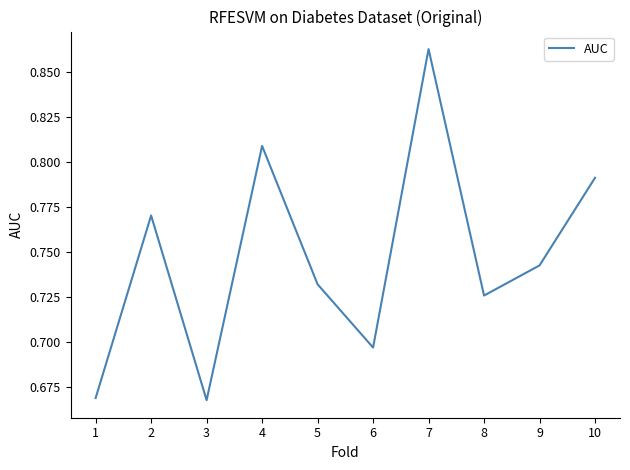

At which category does the chart reach its peak across all series?

7